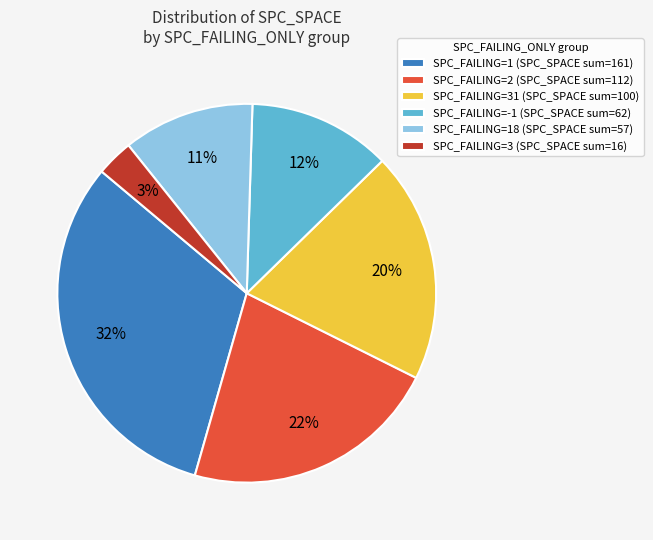

Approximately how many times larger is the value at SPC_FAILING=2 (SPC_SPACE sum=112) compared to SPC_FAILING=1 (SPC_SPACE sum=161)?

0.7